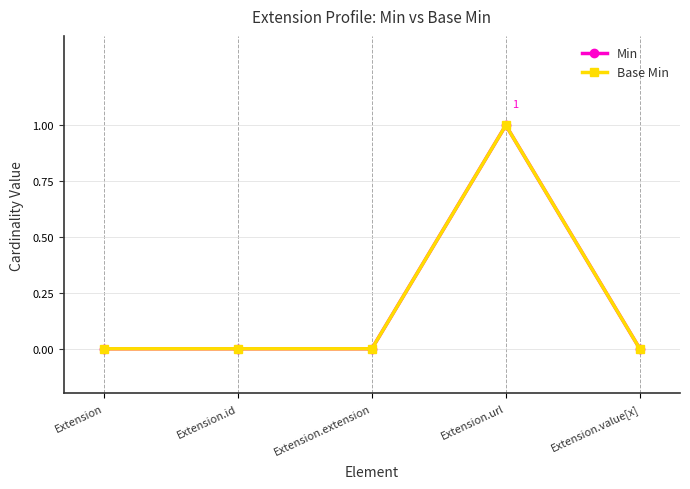

What is the maximum value for Base Min?

1